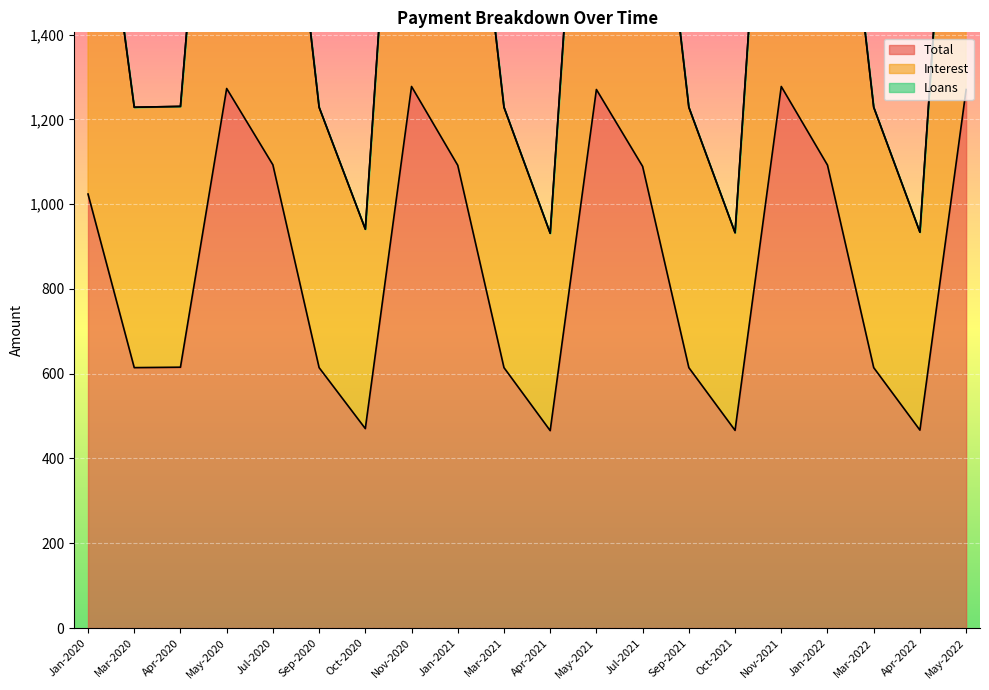

True or false: Interest and Total cross at least once.

False